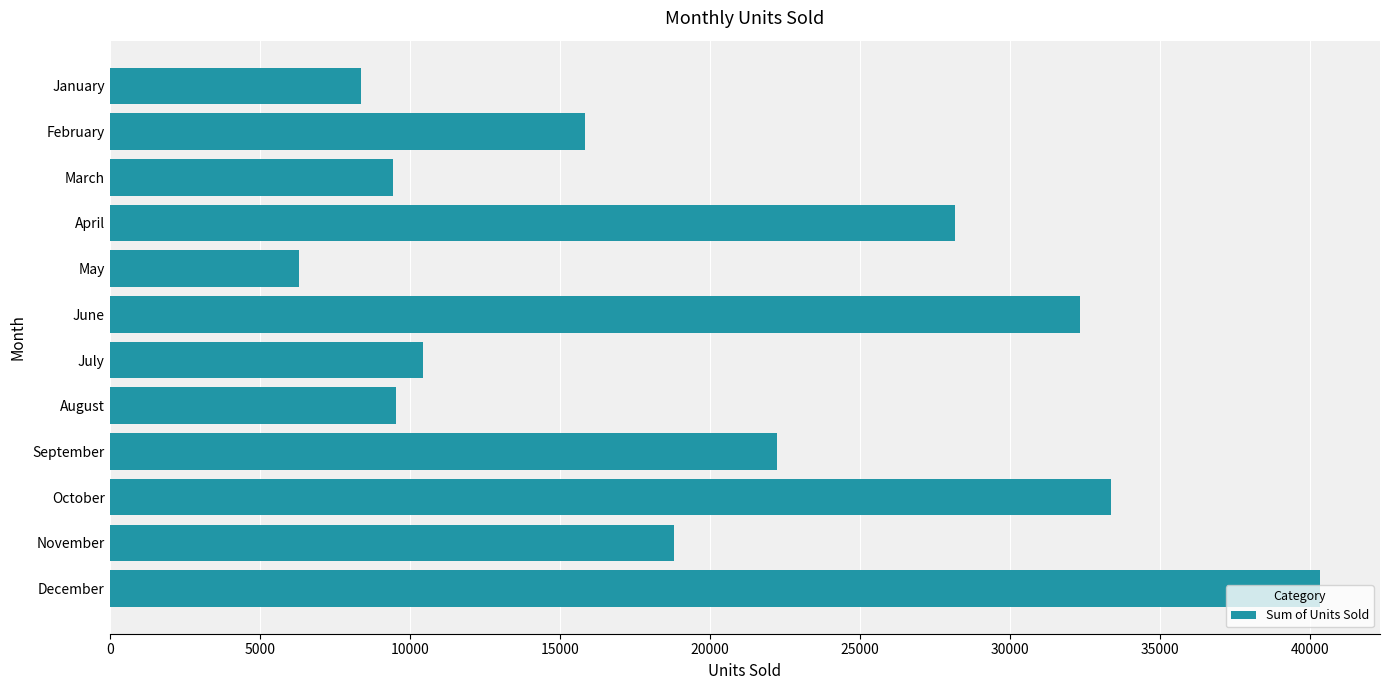

What is the difference between the maximum and second lowest values?

31934.5